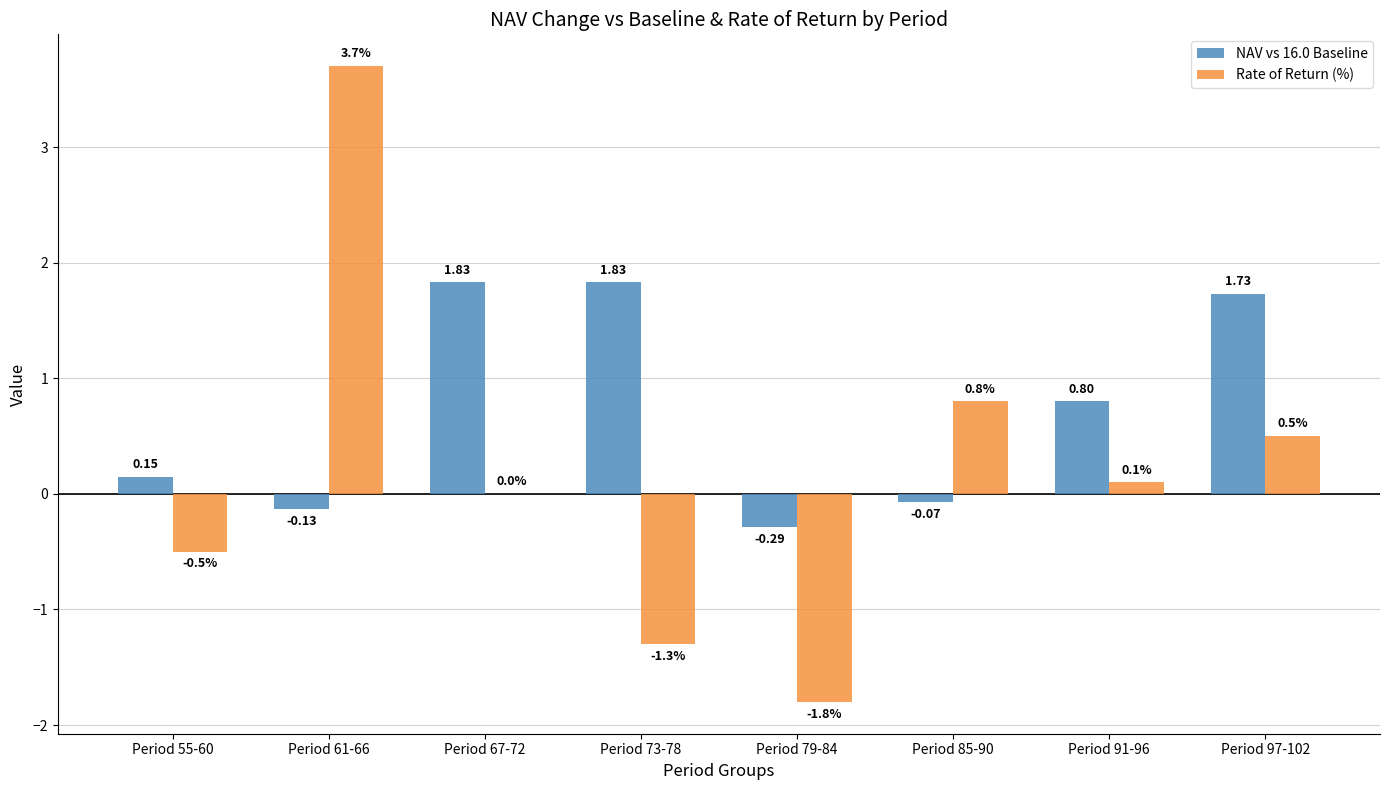

Is the value of Rate of Return (%) at Period 91-96 greater than the value of NAV vs 16.0 Baseline at Period 67-72?

No